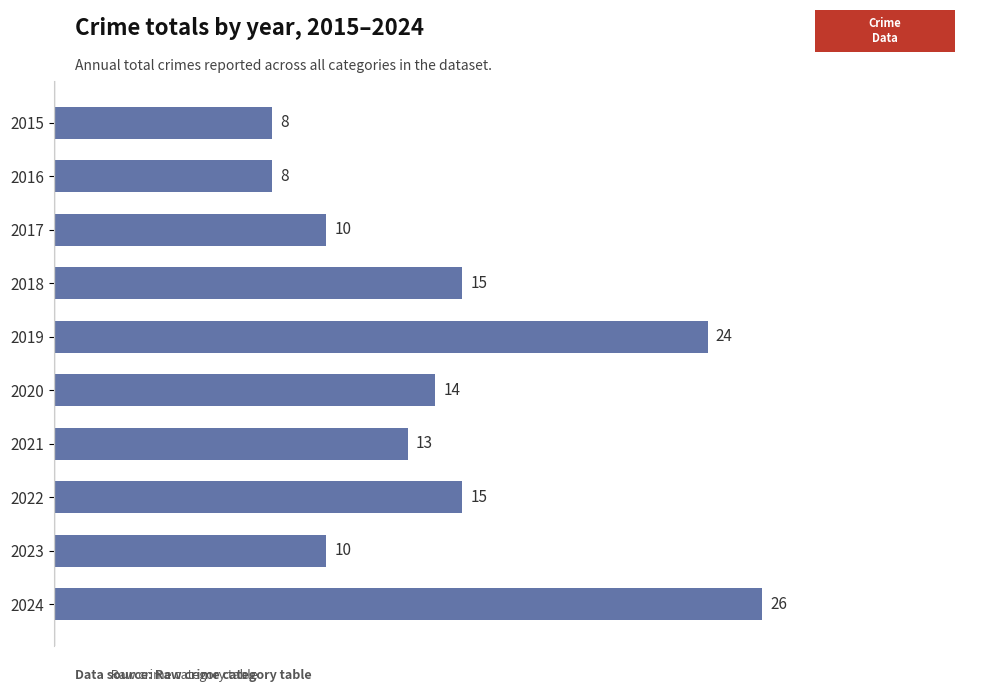

What is the difference between the maximum and minimum values?

18